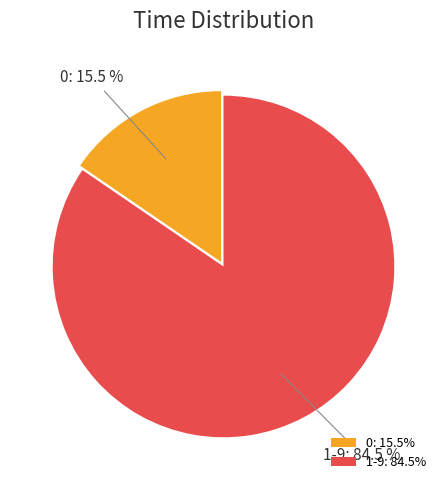

Does any single category account for the majority?

Yes